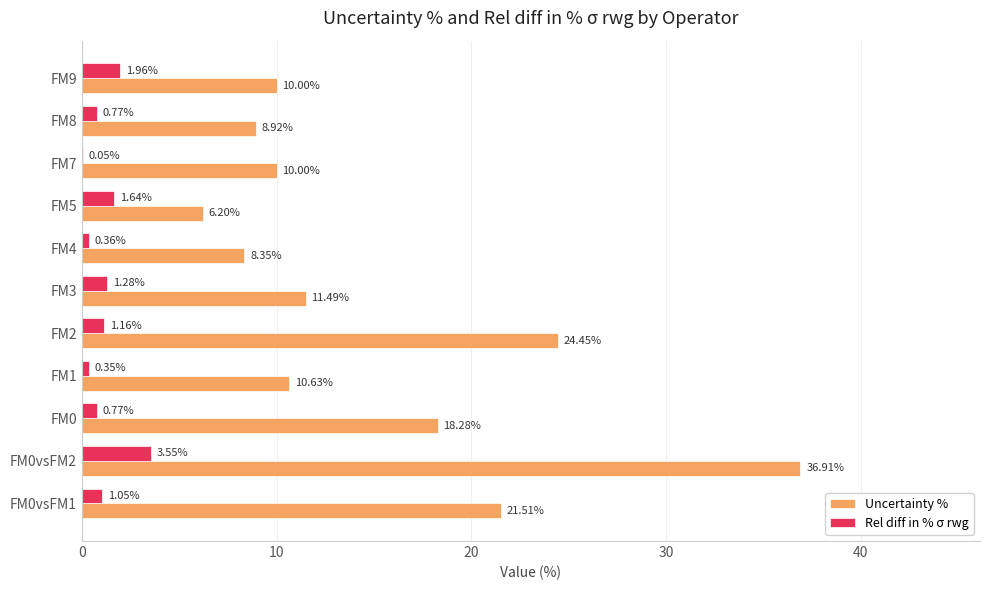

Which series changed the most between FM4 and FM5?

Uncertainty %